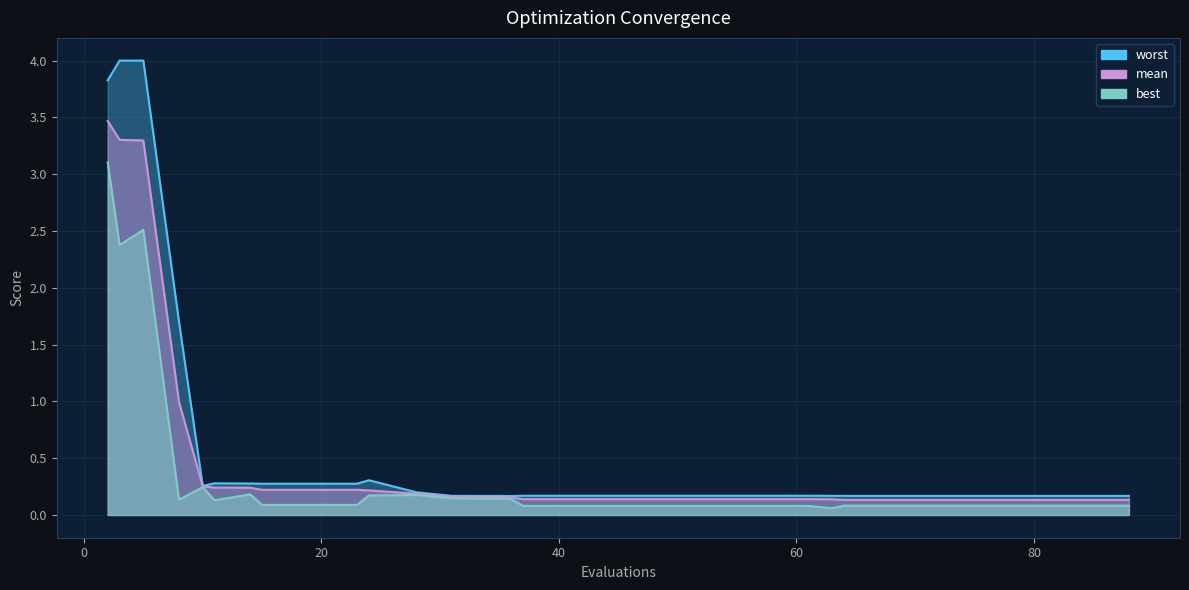

At which category does worst reach its first local peak?

11